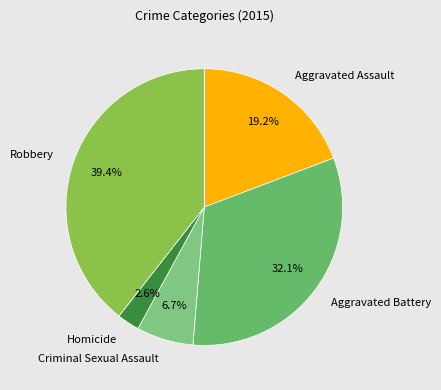

To the nearest percent, what portion does Aggravated Battery represent?

32%